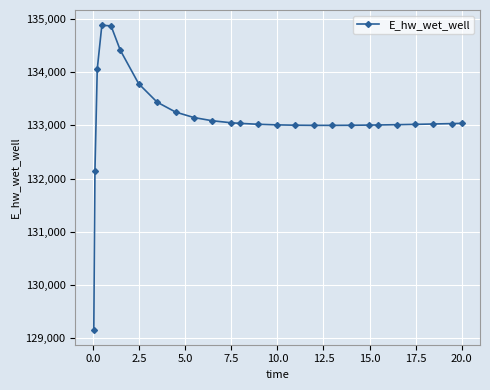

What is the value of the 10th point from the left?

133144.9